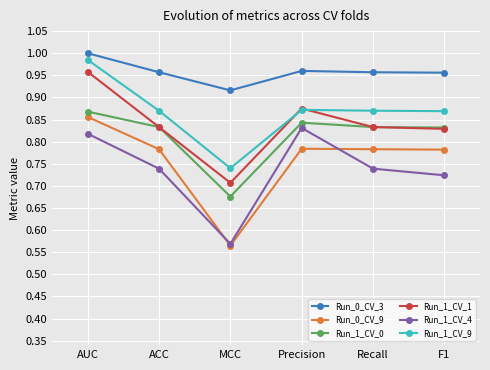

How many lines are shown in the chart?

6